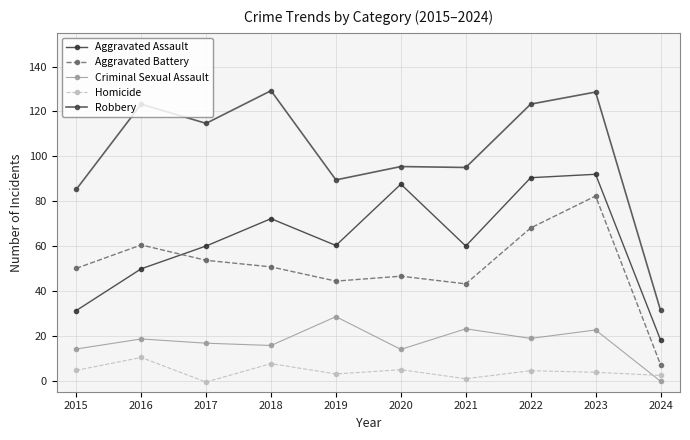

Reading right to left, transcribe all the data shown in this chart.

Aggravated Assault: 18.1	91.9	90.4	60.0	87.5	60.2	72.2	60.0	49.8	31.2
Aggravated Battery: 7.1	82.3	68.0	43.1	46.5	44.3	50.7	53.6	60.4	50.0
Criminal Sexual Assault: -0.3	22.5	18.8	23.0	13.9	28.5	15.6	16.6	18.5	14.0
Homicide: 2.3	3.7	4.4	0.8	4.8	2.9	7.5	-0.7	10.3	4.5
Robbery: 31.3	128.6	123.2	95.0	95.4	89.4	129.2	114.7	123.2	85.2